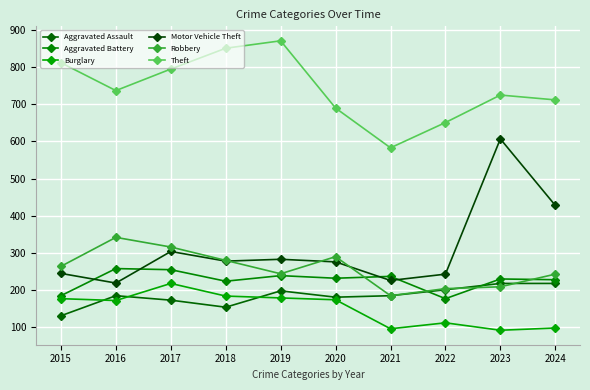

Is this an area chart (filled region under the line)?

No